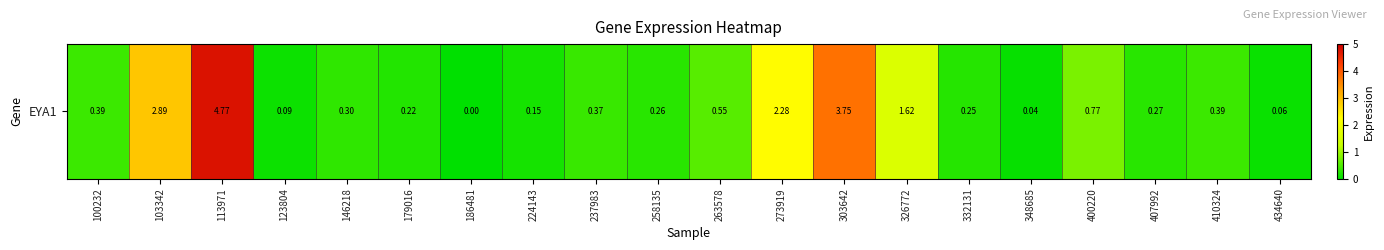

Reading left to right, what are all the values shown in this chart?

0.4	2.9	4.8	0.1	0.3	0.2	0.0	0.1	0.4	0.3	0.6	2.3	3.8	1.6	0.2	0.0	0.8	0.3	0.4	0.1